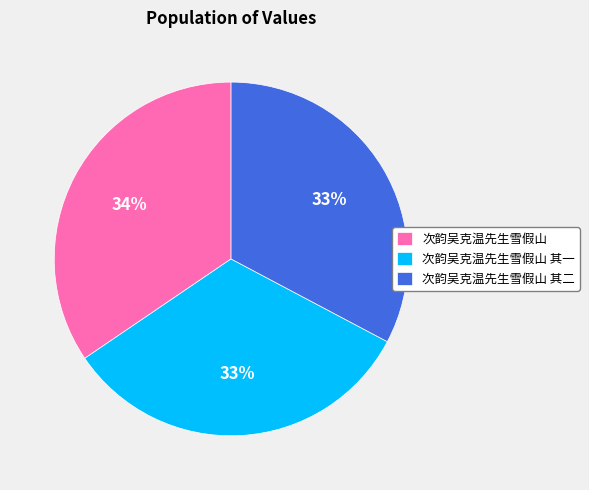

To the nearest percent, what is the combined percentage of 次韵吴克温先生雪假山 其二 and 次韵吴克温先生雪假山?

67%